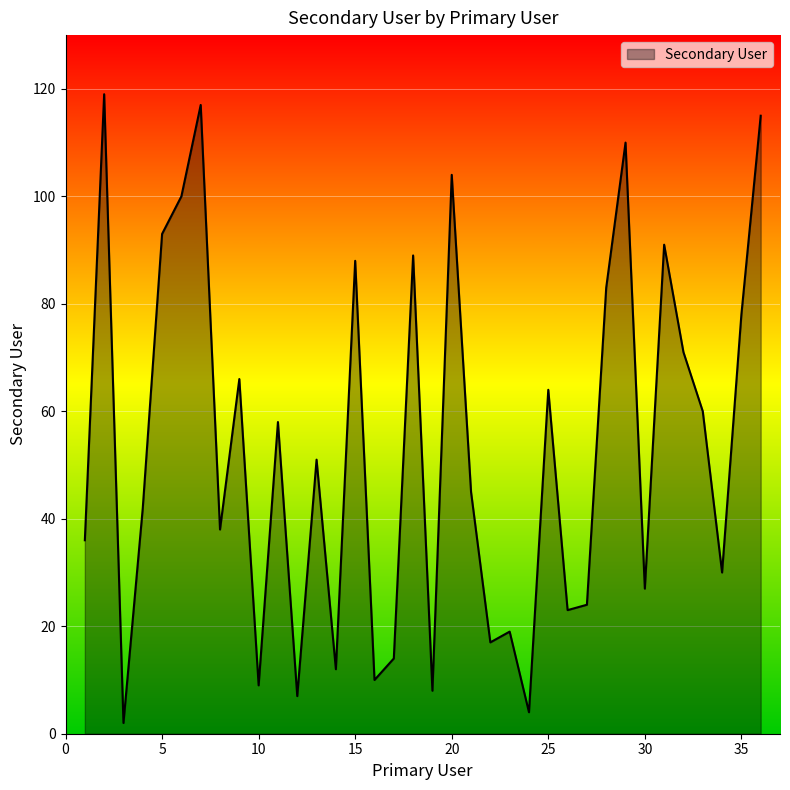

What is the difference between the maximum and minimum values?

117